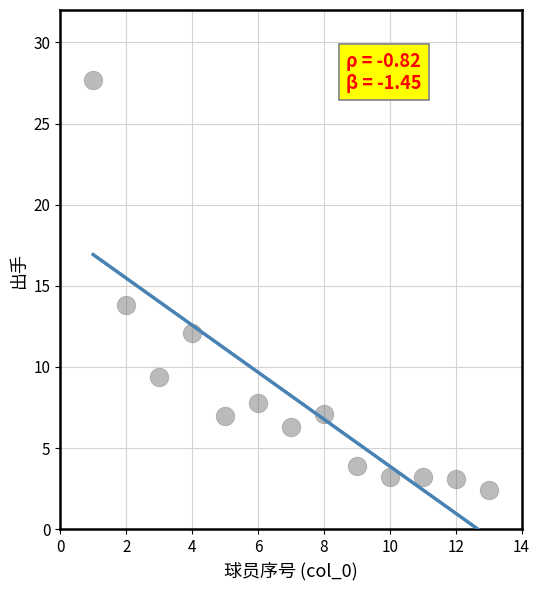

What is the range of Y values (max minus min)?

25.3